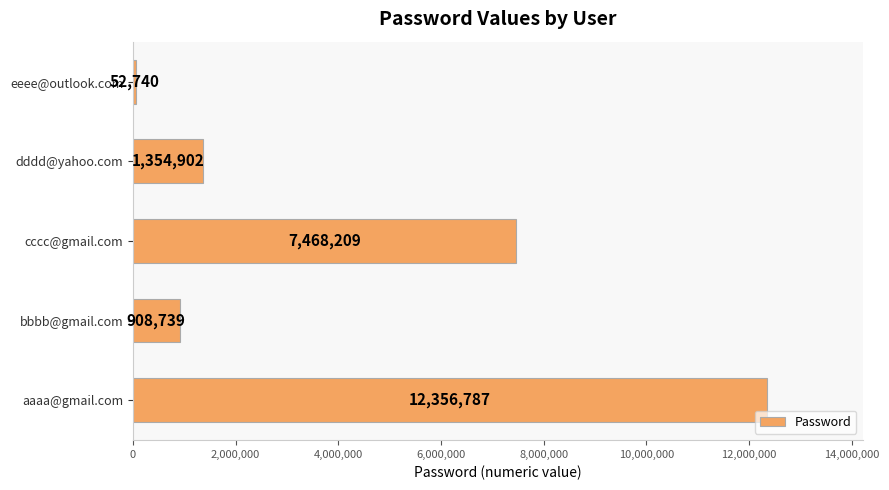

Are the bars horizontal?

Yes